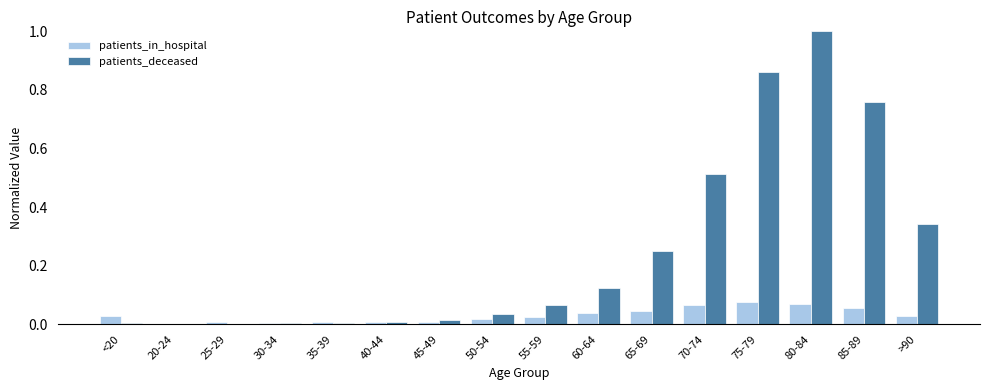

Which category has the highest value across all series?

80-84